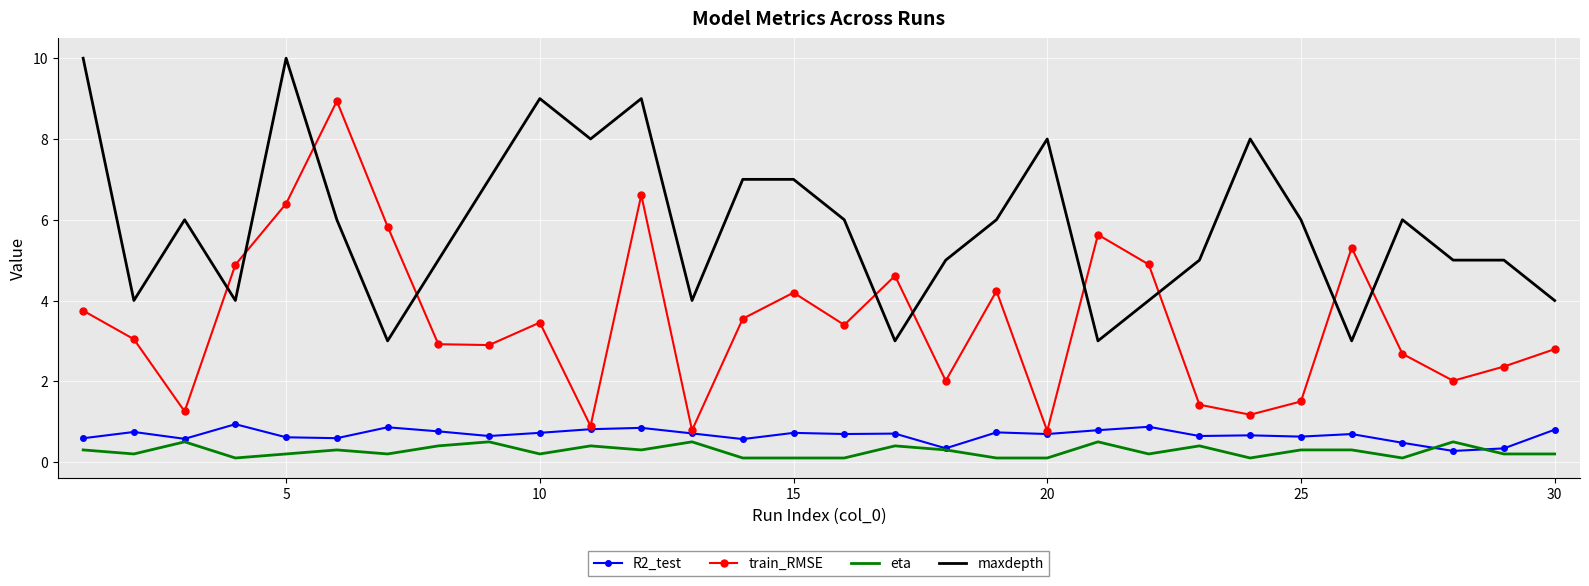

Which series has the widest spread of values?

train_RMSE